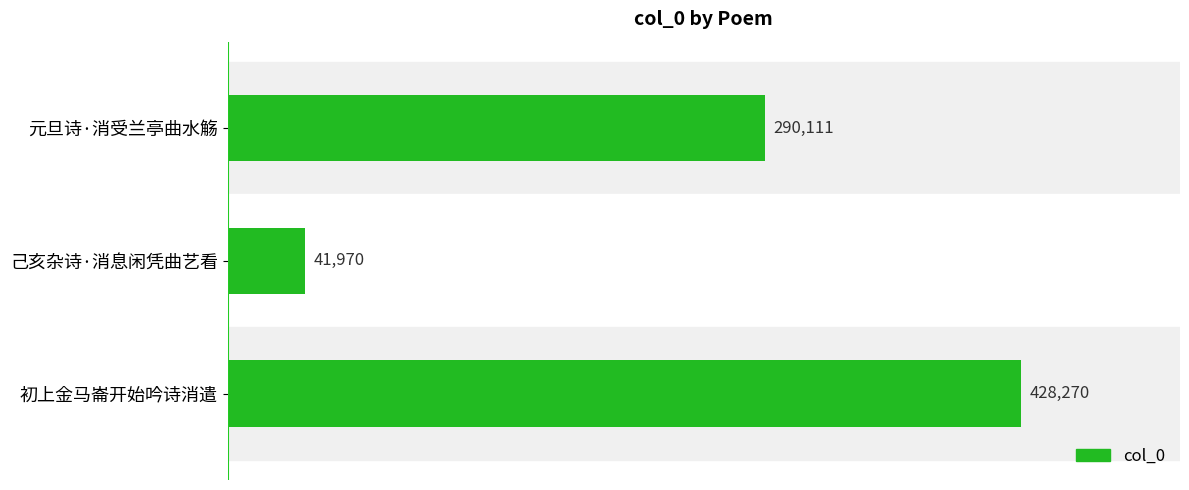

Reading top to bottom, transcribe all the data shown in this chart.

元旦诗·消受兰亭曲水觞=290111	己亥杂诗·消息闲凭曲艺看=41970	初上金马崙开始吟诗消遣=428270